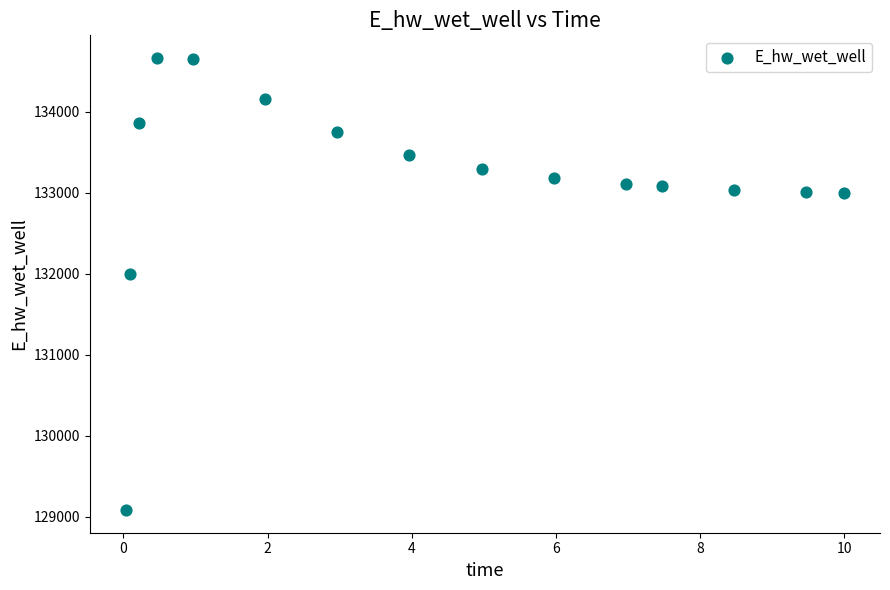

What is the range of X values (max minus min)?

10.0